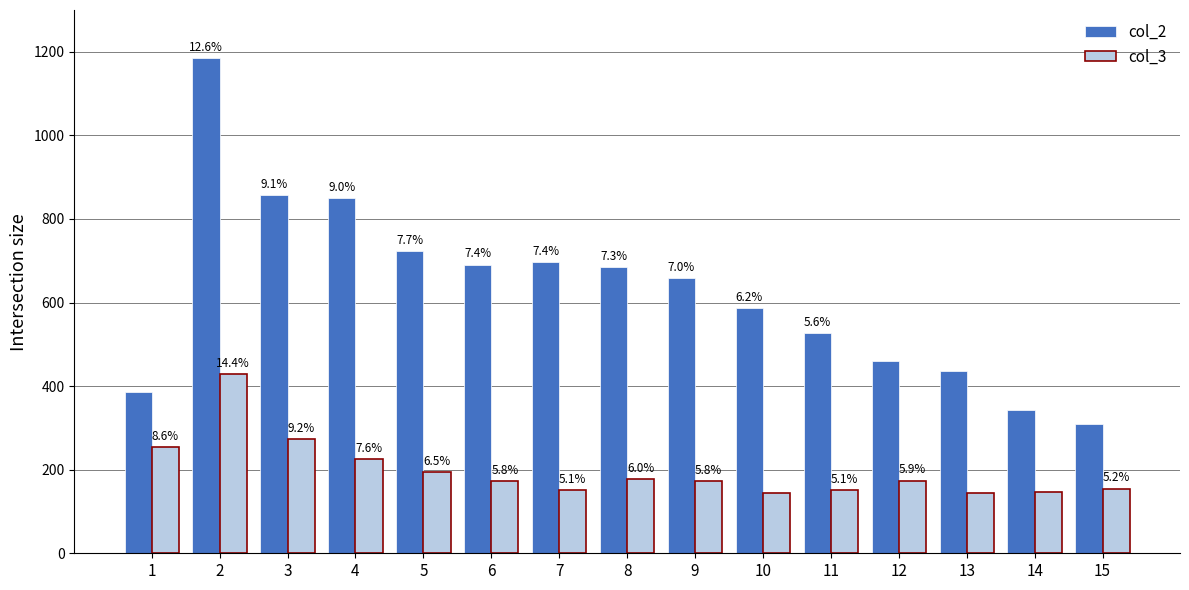

At which label is col_2 closest to 747?

5